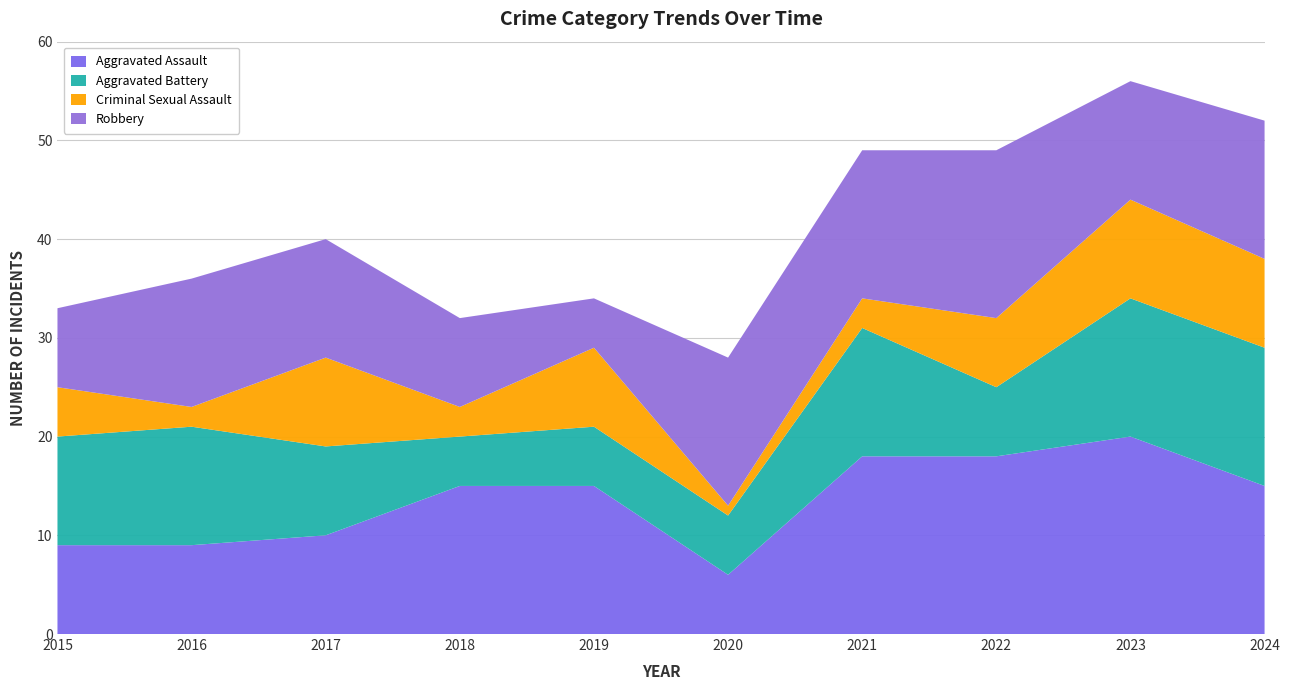

Reading left to right, extract all data points from this chart.

Aggravated Assault: 9	9	10	15	15	6	18	18	20	15
Aggravated Battery: 11	12	9	5	6	6	13	7	14	14
Criminal Sexual Assault: 5	2	9	3	8	1	3	7	10	9
Robbery: 8	13	12	9	5	15	15	17	12	14